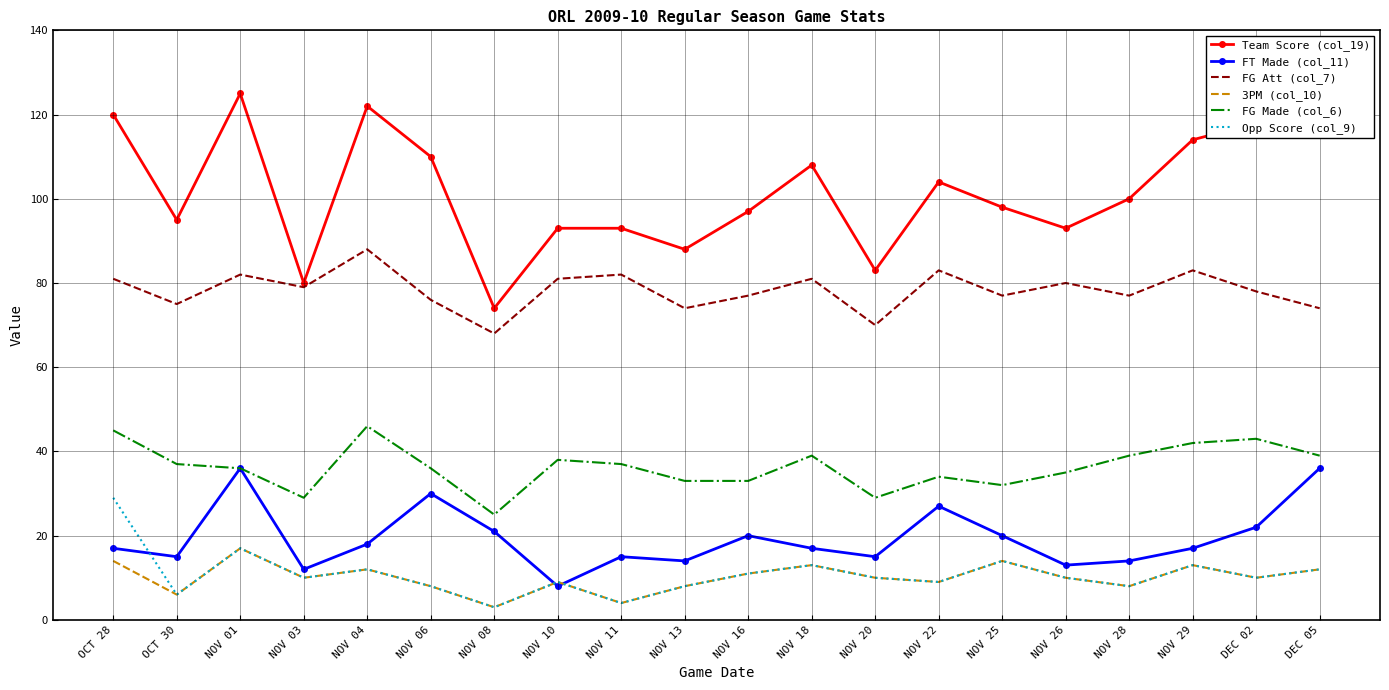

At which label does FG Att (col_7) first exceed 79?

OCT 28